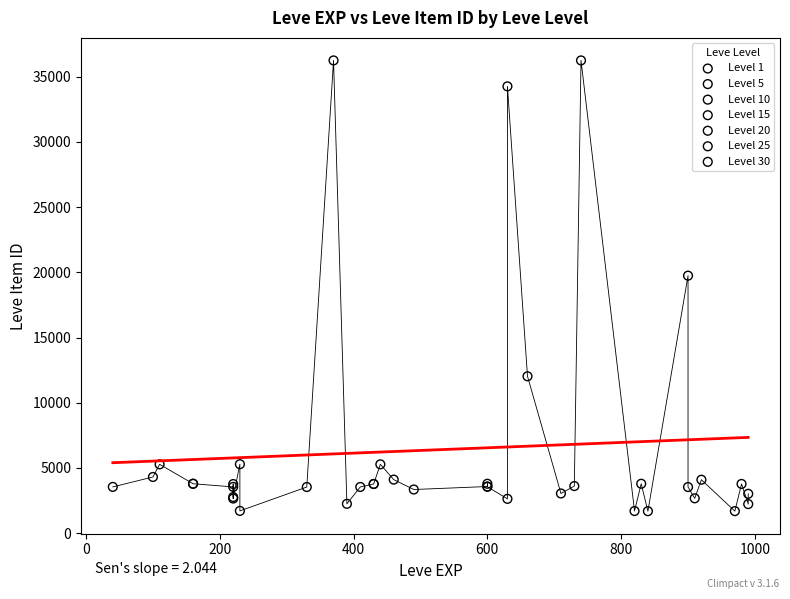

What are all the series names shown in the legend?

Level 1, Level 5, Level 10, Level 15, Level 20, Level 25, Level 30